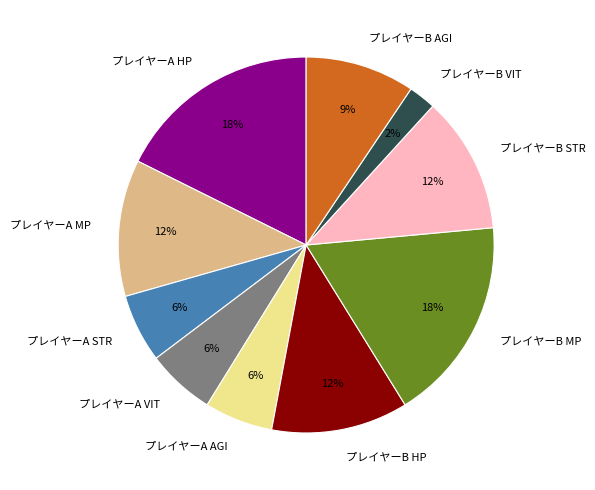

To the nearest percent, what is the average slice percentage?

10%